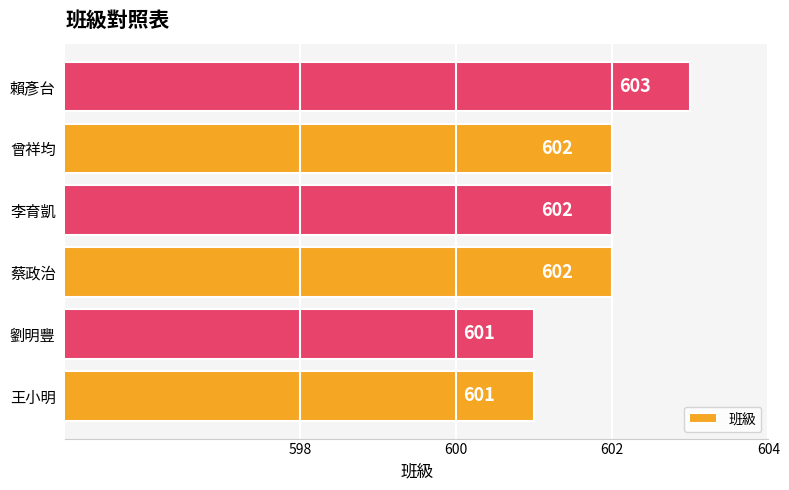

What is the sum of all values?

3611